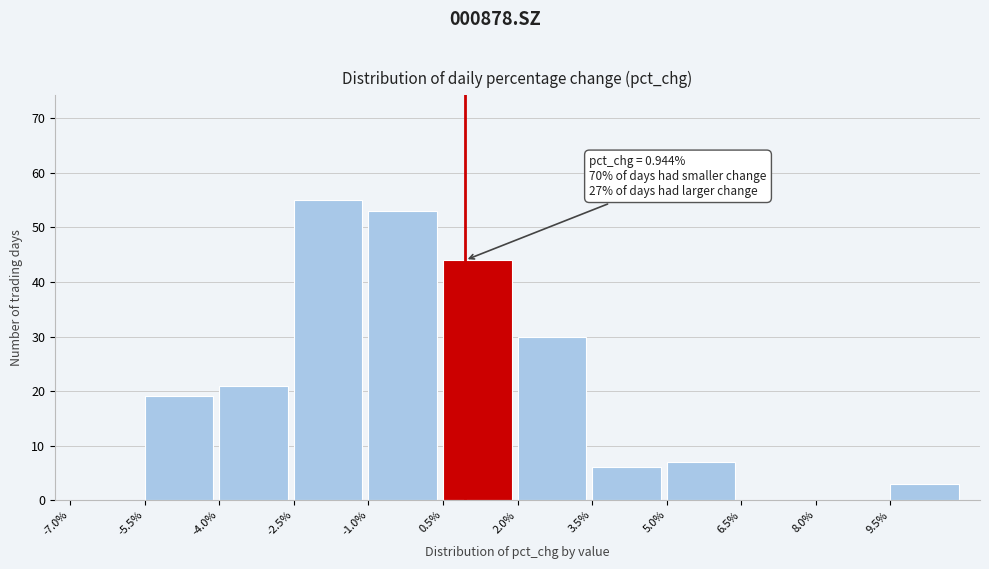

Which range on the x-axis has the tallest bar?

-2.5 to -1.0